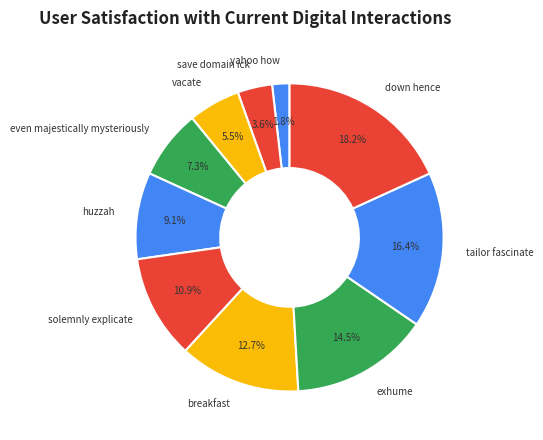

Does solemnly explicate represent more than half of the total?

No